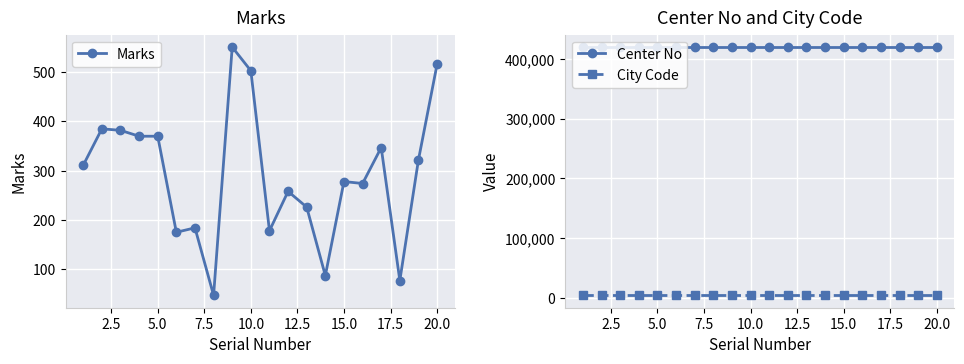

What is the minimum value for Center No?

420104